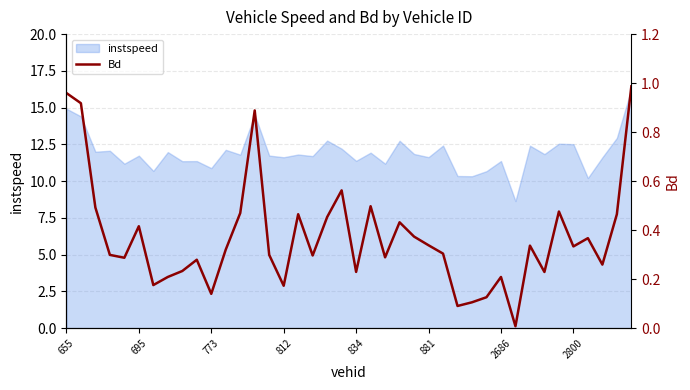

The chart shows a value of 0.5 at 12. True or false?

True